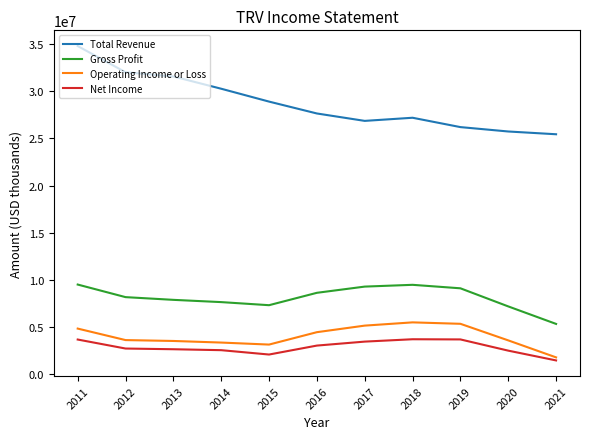

What is the maximum value for Gross Profit?

9477000